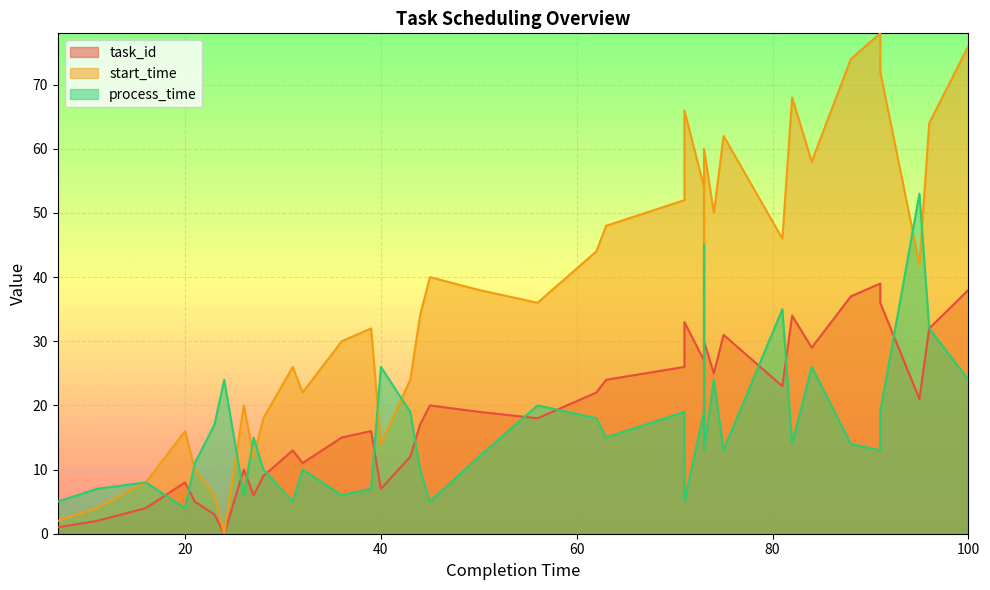

At how many categories does at least one series exceed 52?

14